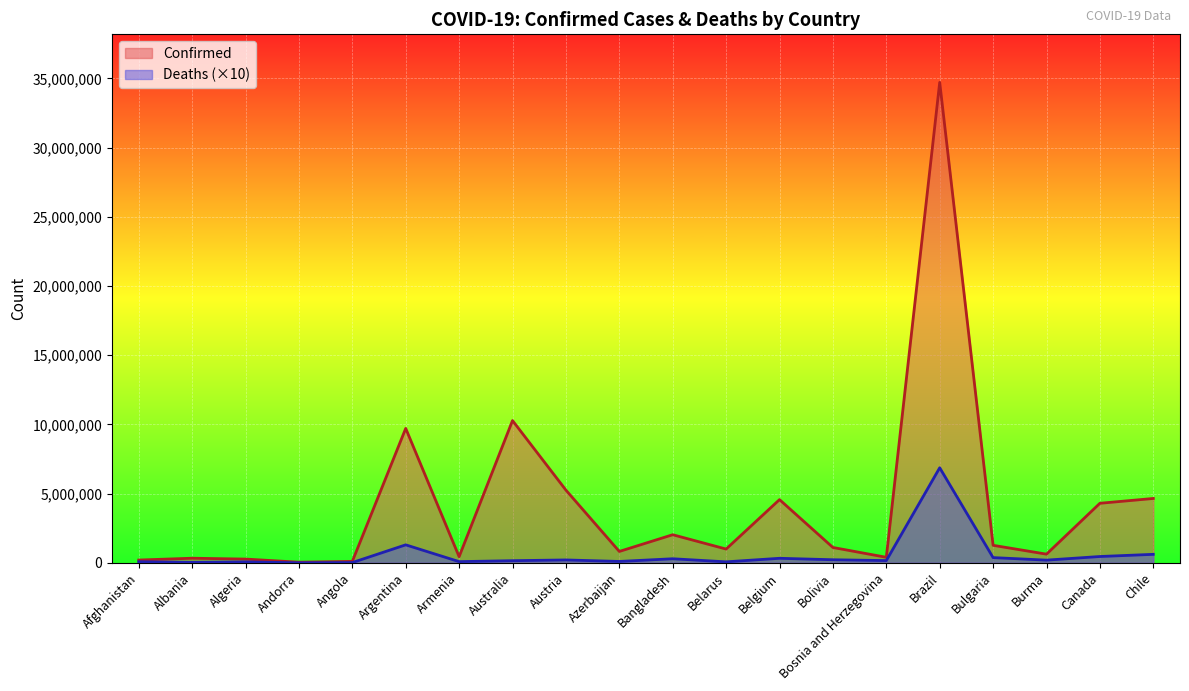

How many lines are shown in the chart?

2